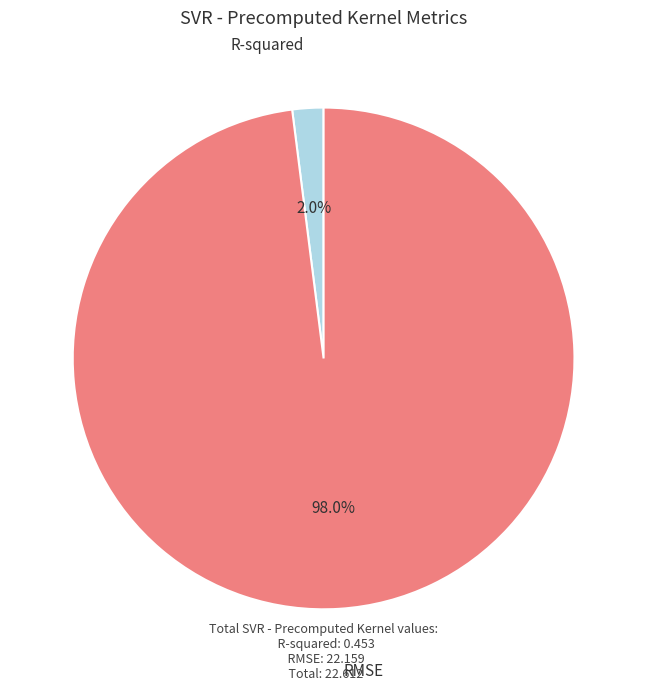

True or false: RMSE accounts for 92% of the total.

False